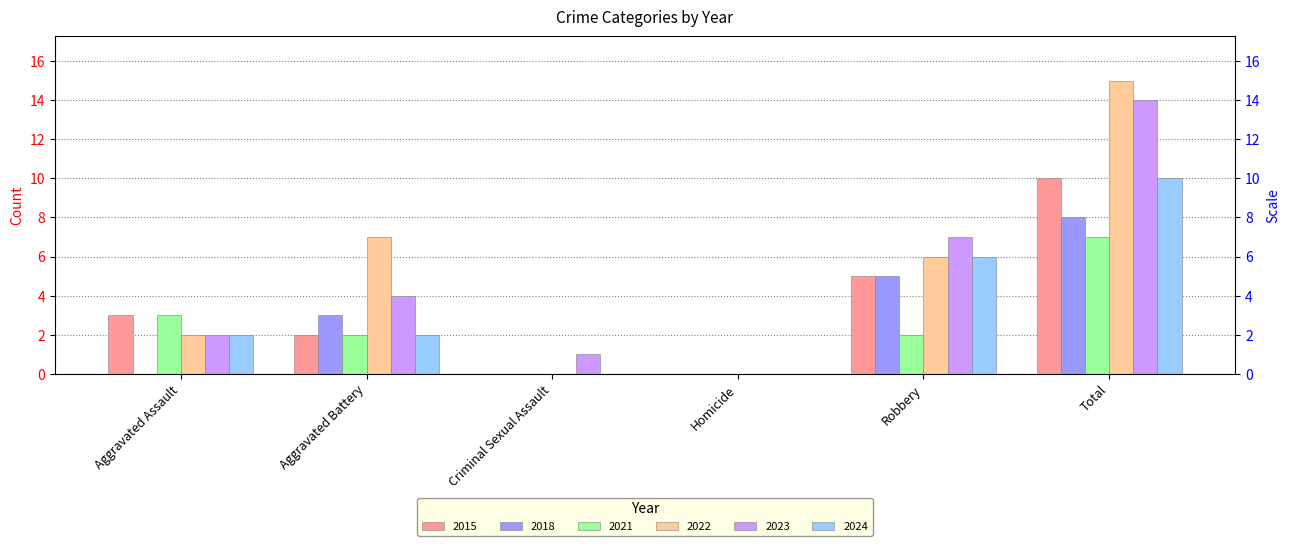

What position from the left is Total?

6